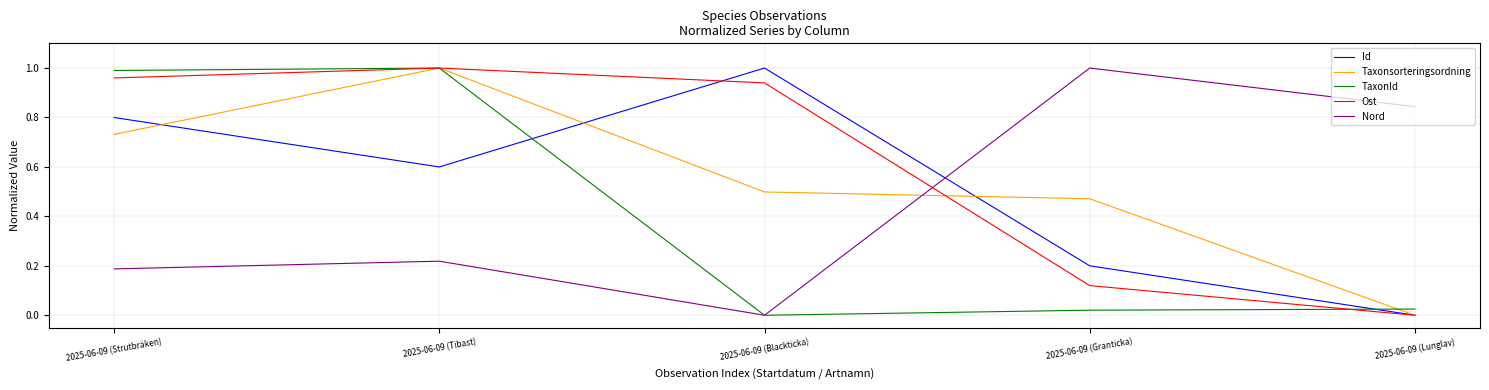

Which series changed the most between 2025-06-09 (Tibast) and 2025-06-09 (Granticka)?

TaxonId